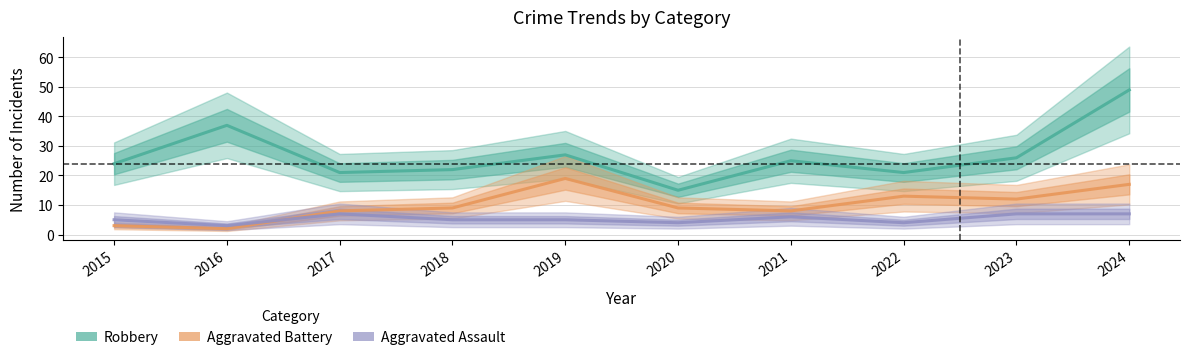

At how many categories does at least one series exceed 12?

10